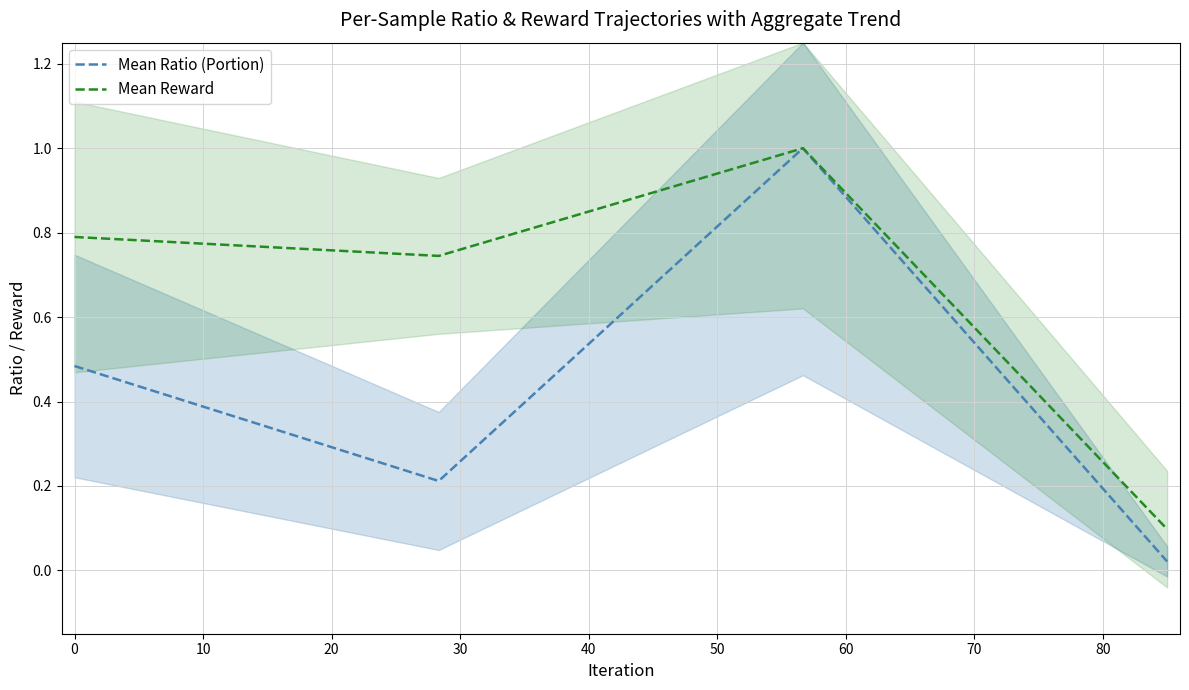

What is the maximum value for Mean Reward?

1.0